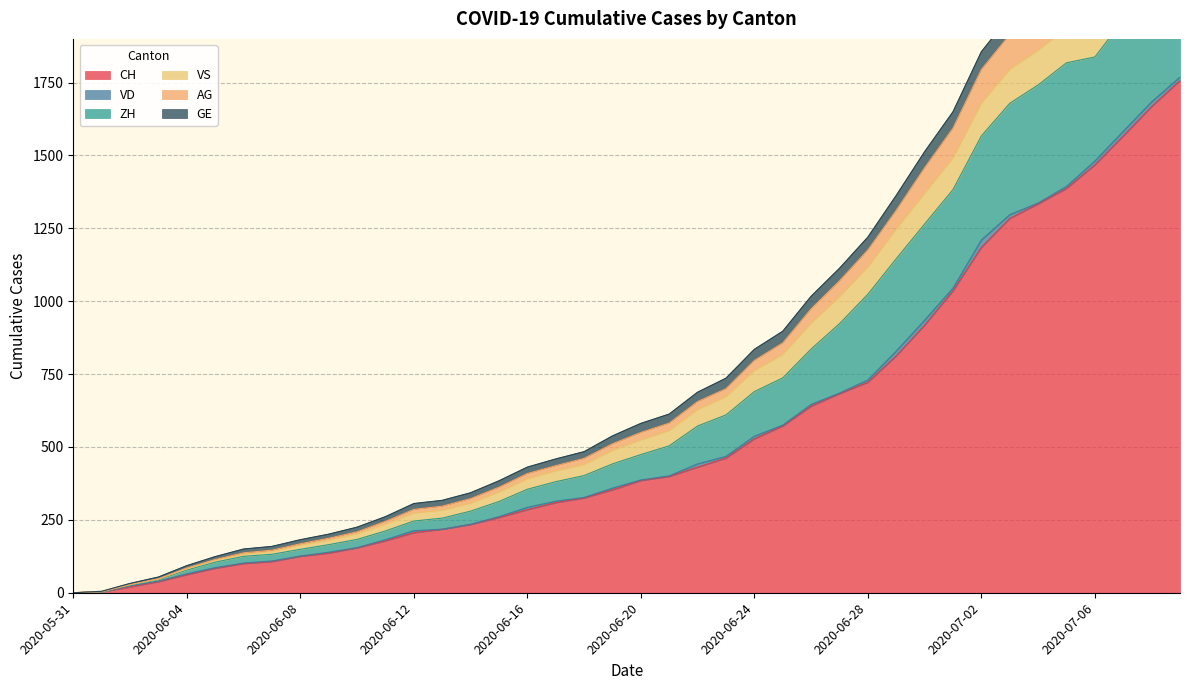

The value of CH at 2020-07-06 is 1468. True or false?

True